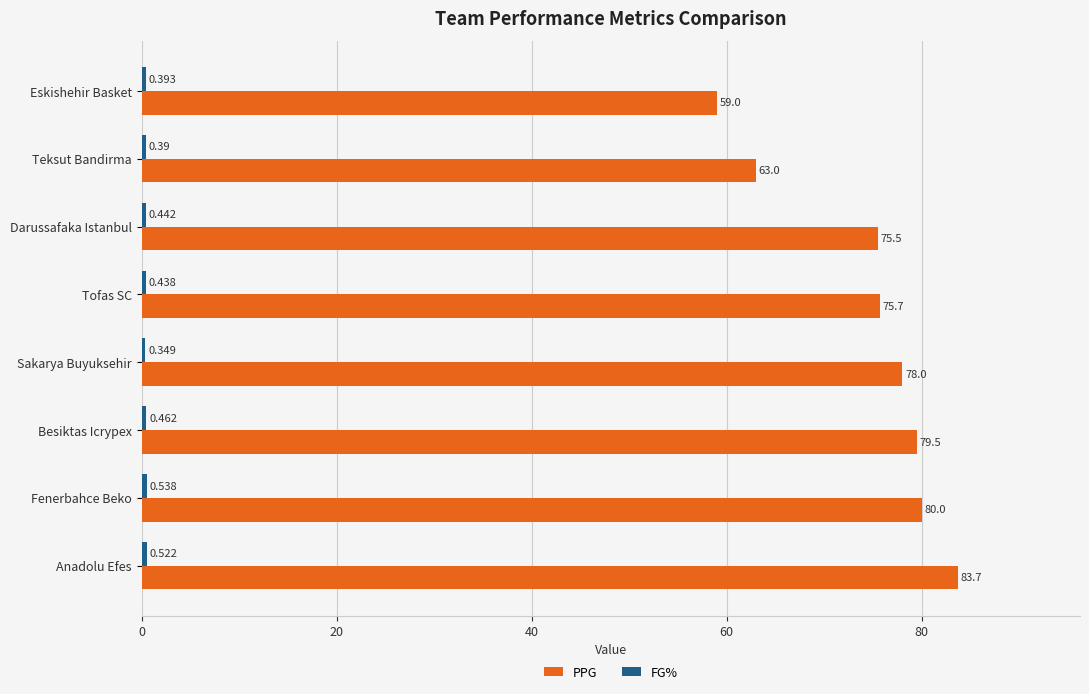

At which category is the sum across all series the highest?

Anadolu Efes